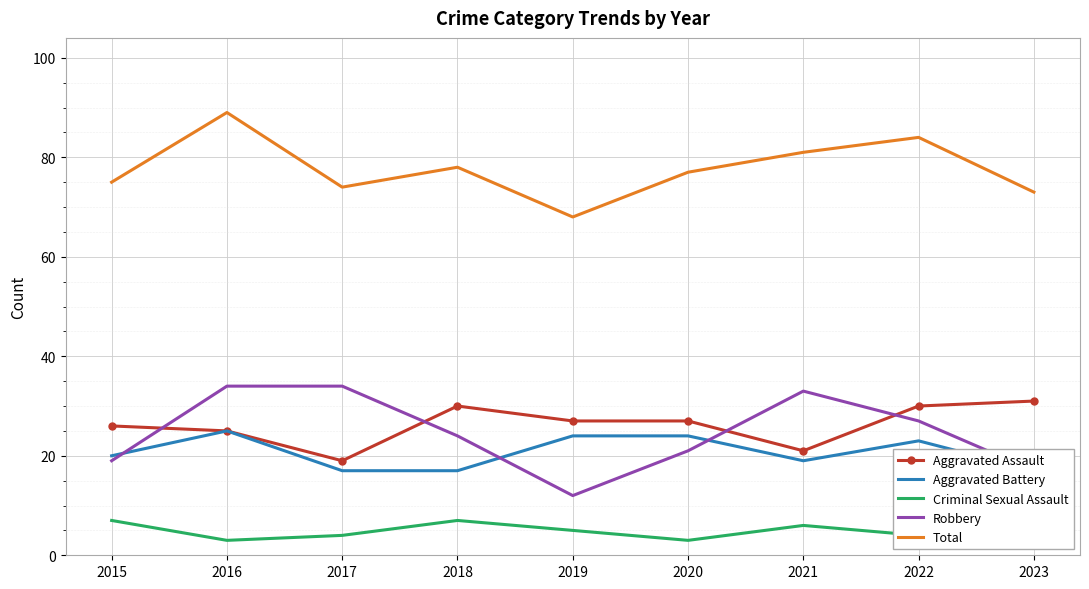

What is the average value of the Criminal Sexual Assault series?

5